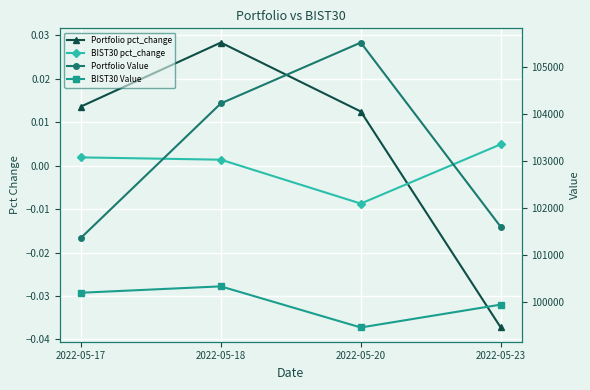

At which category is the sum across all series the highest?

2022-05-20